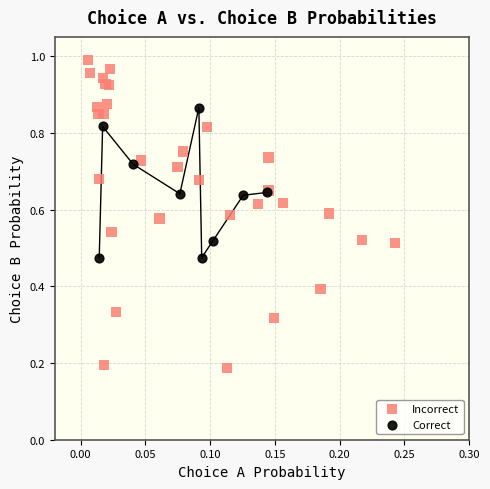

Which series has the largest Y range (max minus min)?

Incorrect